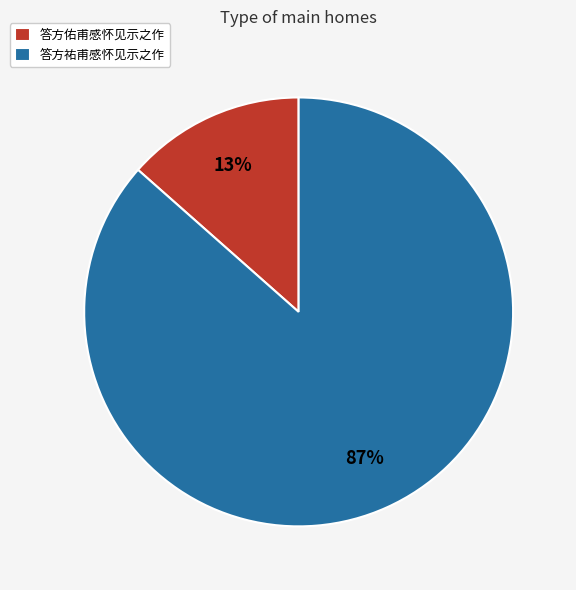

What percentage is the 答方佑甫感怀见示之作 slice, to the nearest percent?

13%